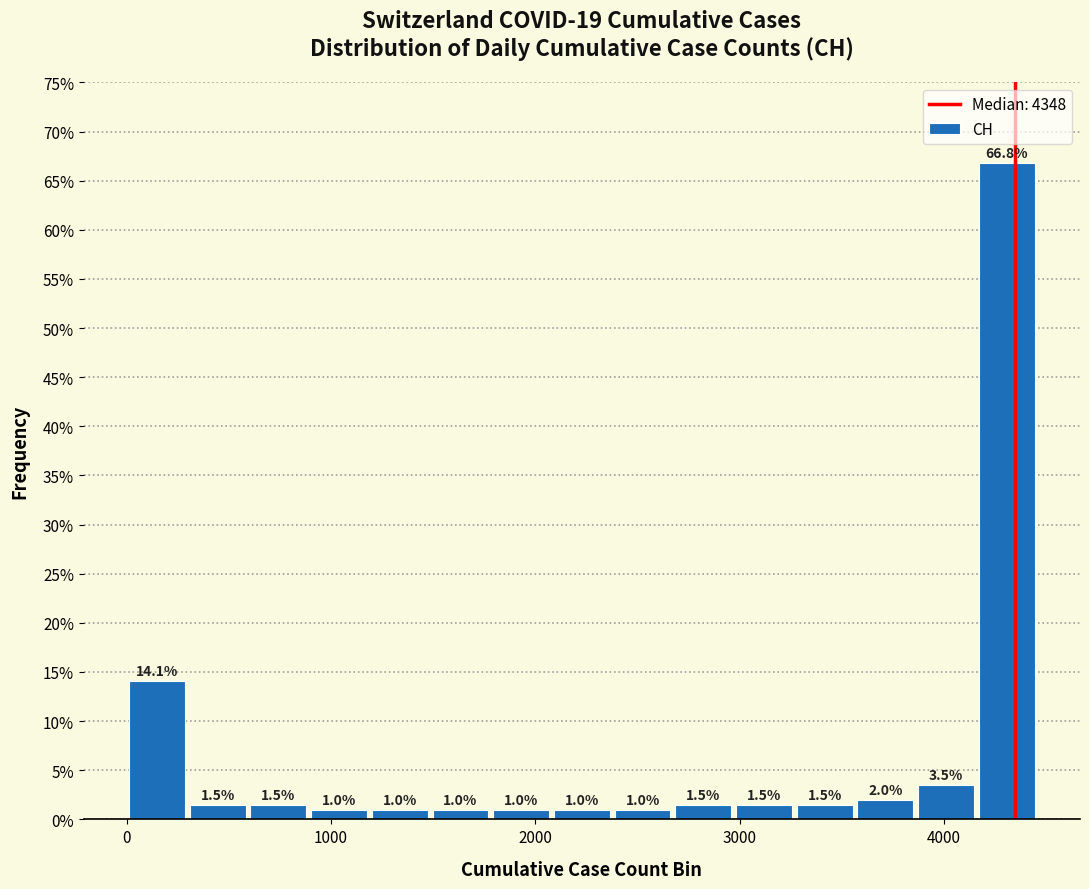

Read against the x-axis, roughly where is the centre of the tallest bar?

4300